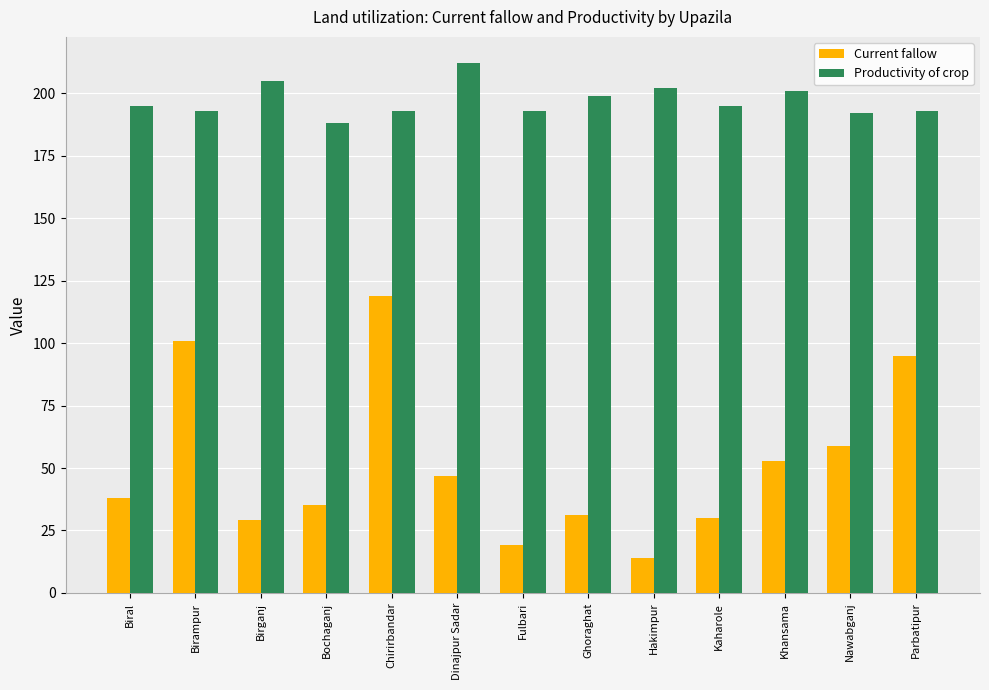

Reading left to right, what are all the values shown in this chart?

Current fallow: Biral=38	Birampur=101	Birganj=29	Bochaganj=35	Chirirbandar=119	Dinajpur Sadar=47	Fulbari=19	Ghoraghat=31	Hakimpur=14	Kaharole=30	Khansama=53	Nawabganj=59	Parbatipur=95
Productivity of crop: Biral=195	Birampur=193	Birganj=205	Bochaganj=188	Chirirbandar=193	Dinajpur Sadar=212	Fulbari=193	Ghoraghat=199	Hakimpur=202	Kaharole=195	Khansama=201	Nawabganj=192	Parbatipur=193